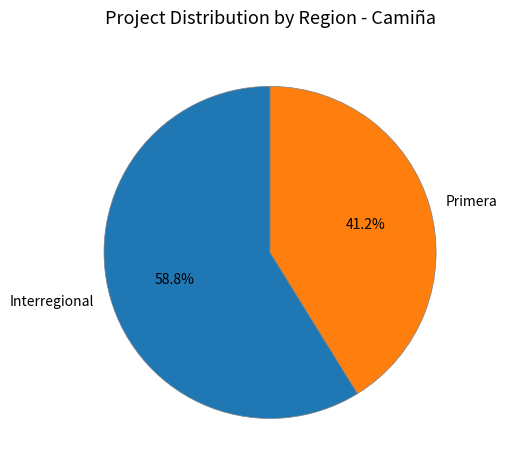

Which has a higher value, Primera or Interregional?

Interregional